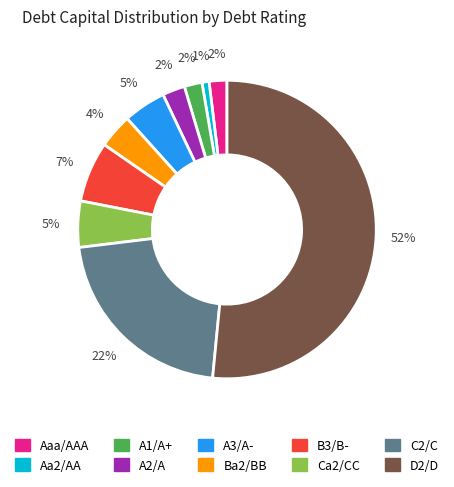

Is there a majority slice in this chart?

Yes